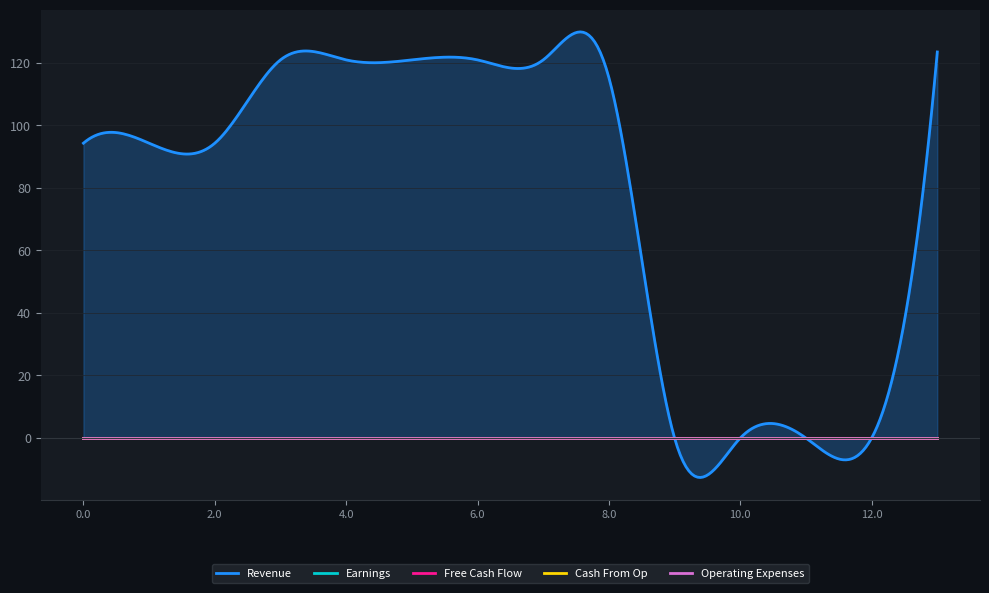

The Revenue series shows 24.7 at 0.0. True or false?

False